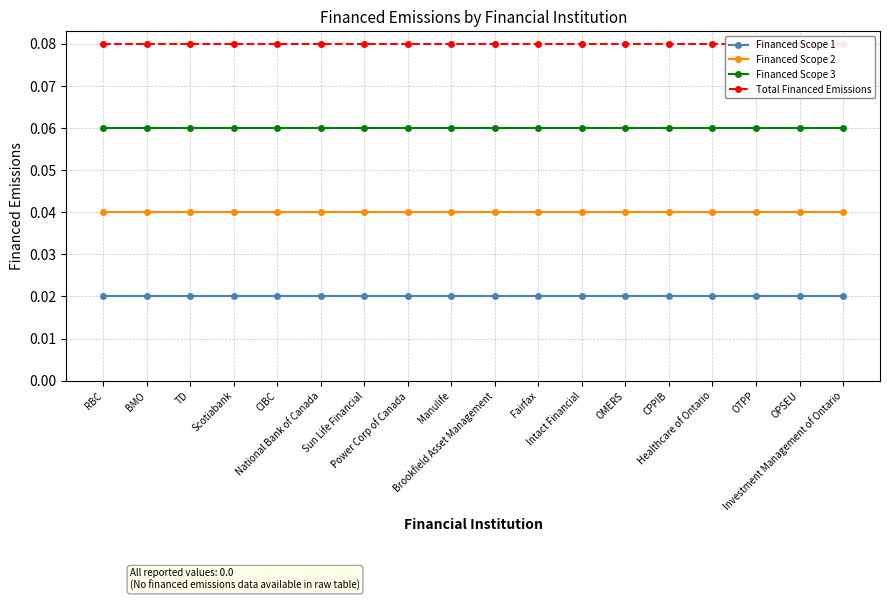

Reading left to right, list all the values displayed in this chart.

Financed Scope 1: 0.0	0.0	0.0	0.0	0.0	0.0	0.0	0.0	0.0	0.0	0.0	0.0	0.0	0.0	0.0	0.0	0.0	0.0
Financed Scope 2: 0.0	0.0	0.0	0.0	0.0	0.0	0.0	0.0	0.0	0.0	0.0	0.0	0.0	0.0	0.0	0.0	0.0	0.0
Financed Scope 3: 0.1	0.1	0.1	0.1	0.1	0.1	0.1	0.1	0.1	0.1	0.1	0.1	0.1	0.1	0.1	0.1	0.1	0.1
Total Financed Emissions: 0.1	0.1	0.1	0.1	0.1	0.1	0.1	0.1	0.1	0.1	0.1	0.1	0.1	0.1	0.1	0.1	0.1	0.1